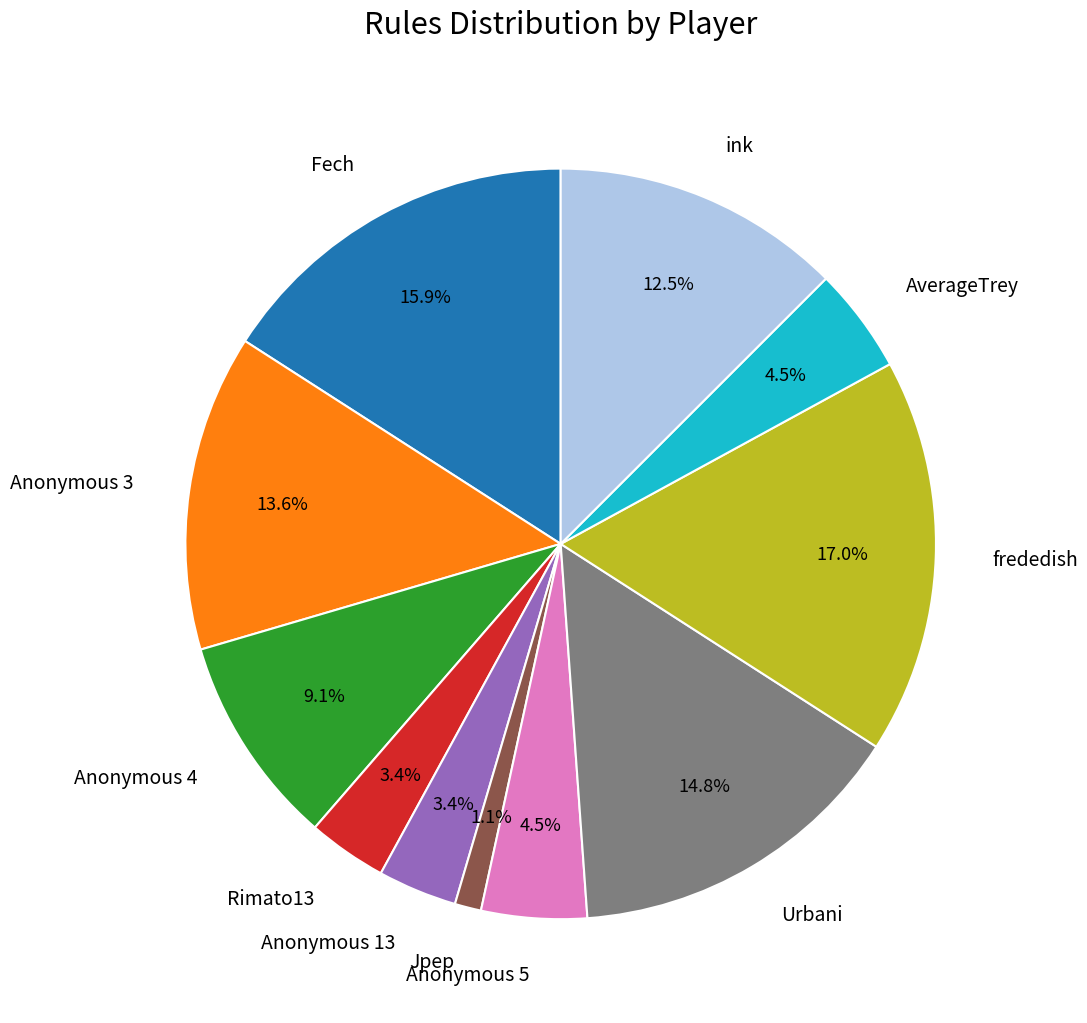

To the nearest percent, what is the difference between the Anonymous 13 and Anonymous 4 slice percentages?

6%